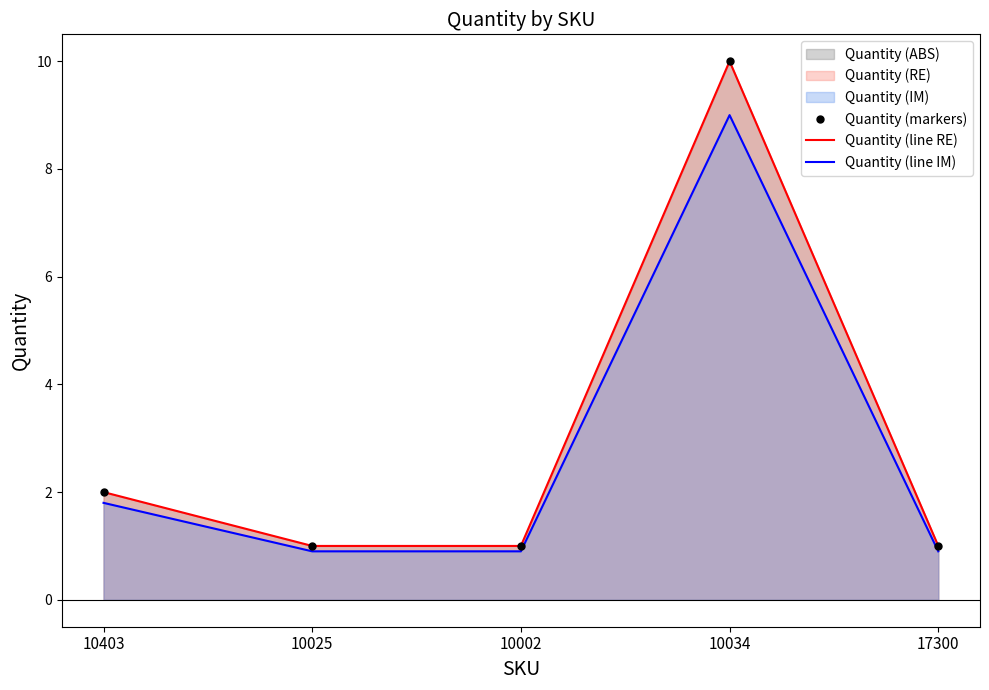

True or false: Quantity (line IM) has a value of 9.0 at 10034.

True